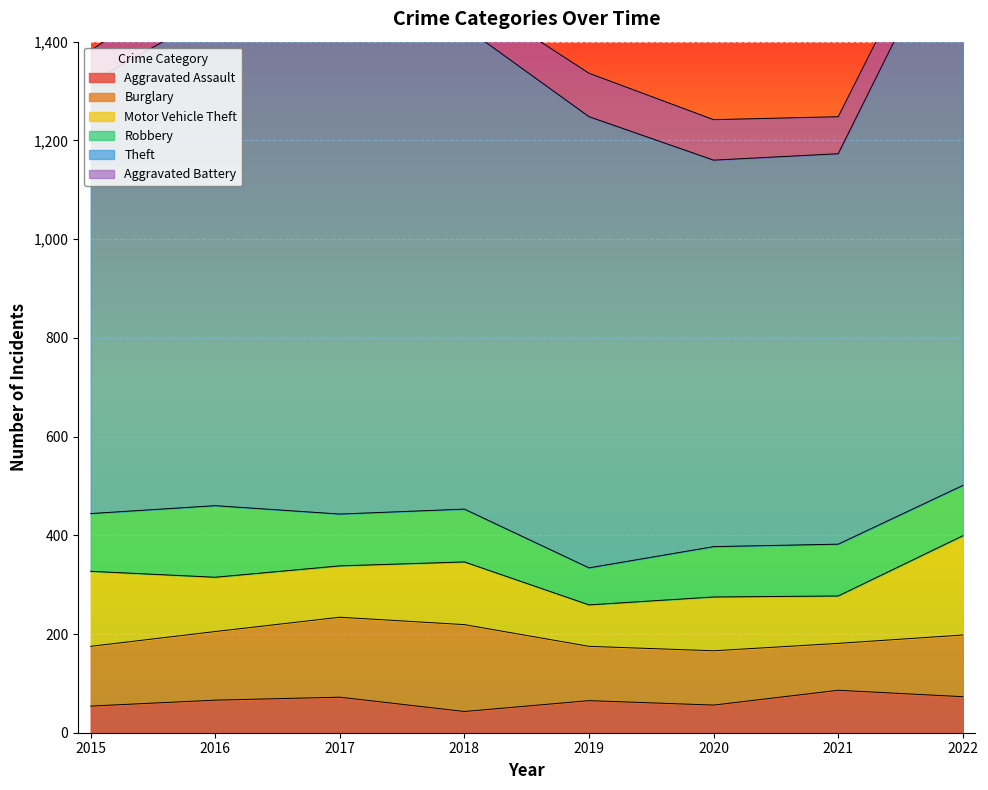

Is the value of Burglary at 2017 greater than the value of Aggravated Battery at 2020?

Yes